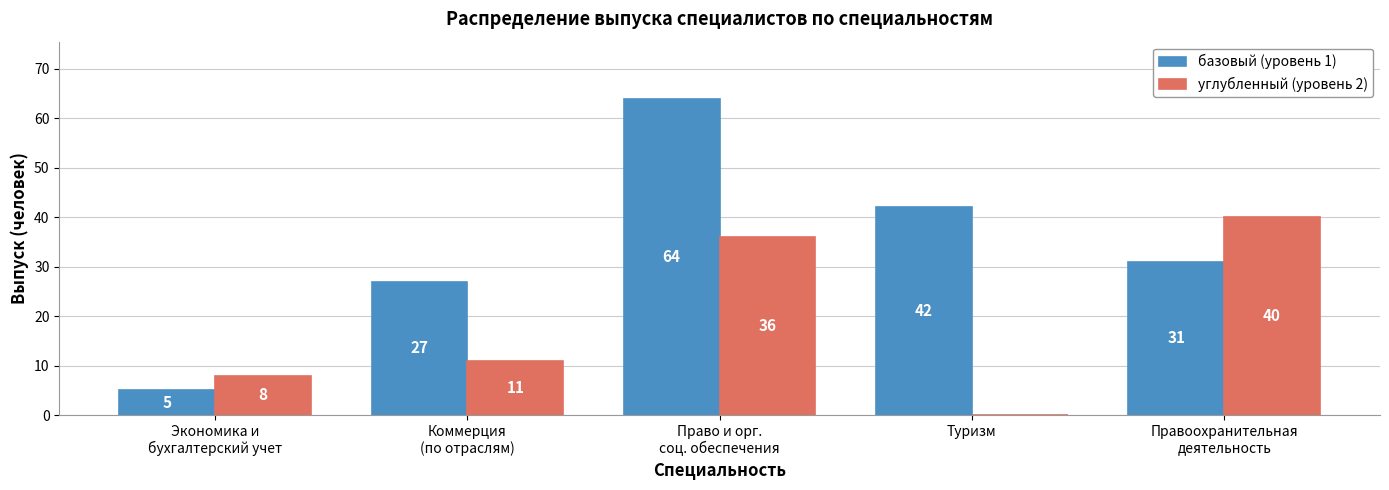

Is it true that базовый (уровень 1) equals 42 at Туризм?

True